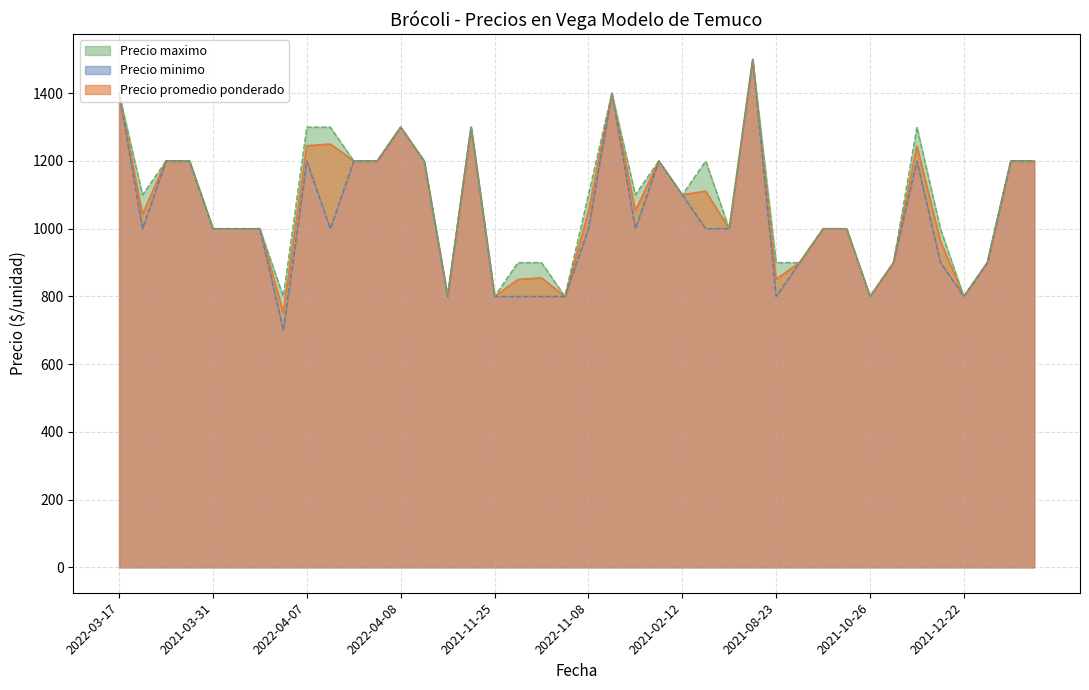

The value of Precio minimo at 2022-04-13 is 1500. True or false?

True